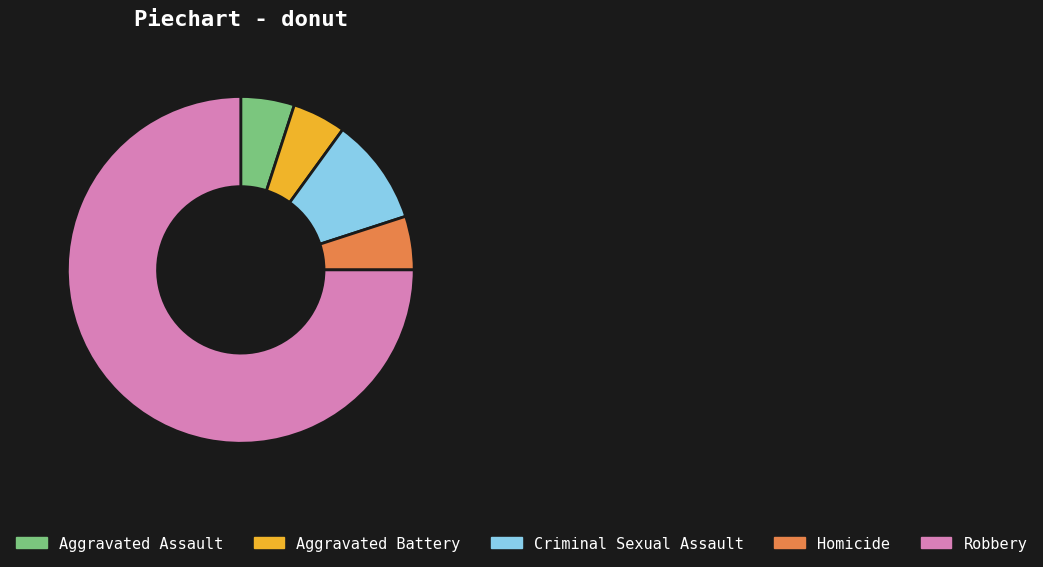

What is the largest slice in the pie chart?

Robbery